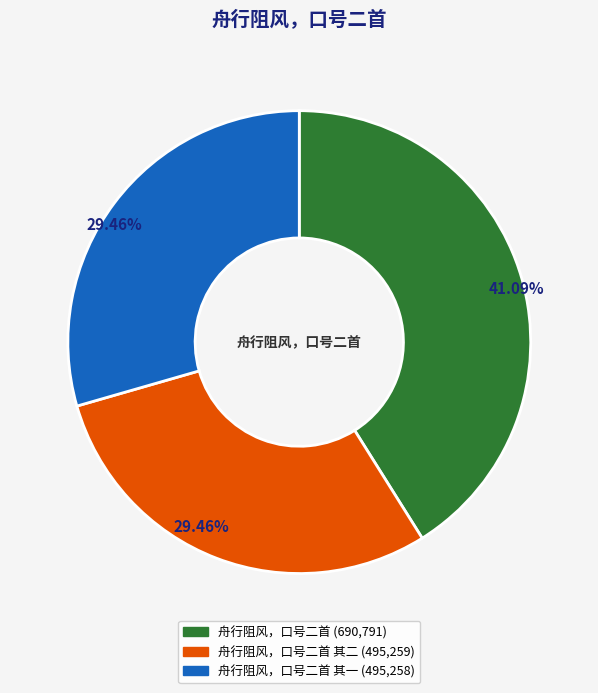

Count the number of slices in the pie.

3